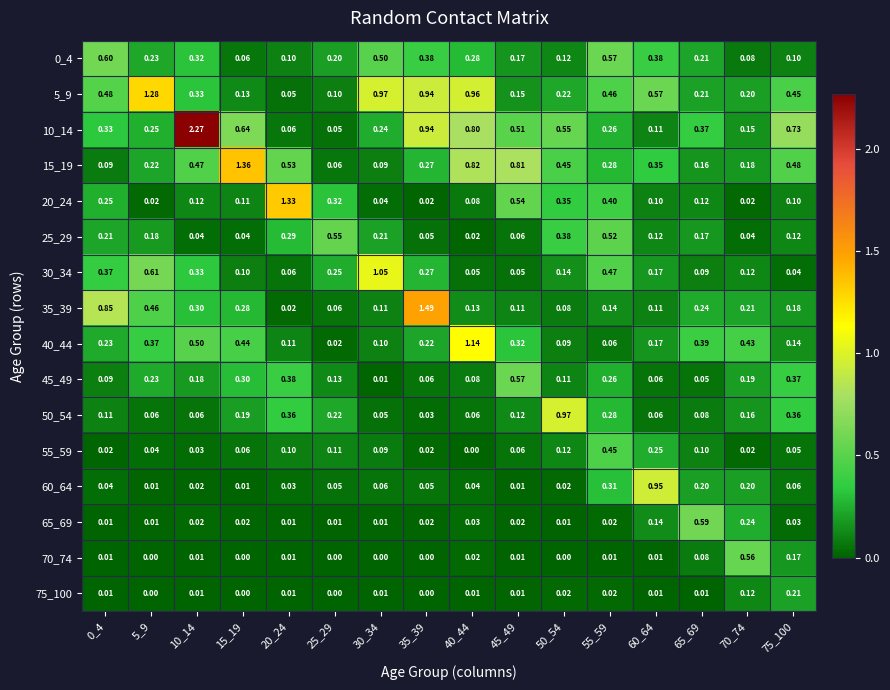

Is the value of 25_29 at 35_39 greater than the value of 0_4 at 70_74?

No